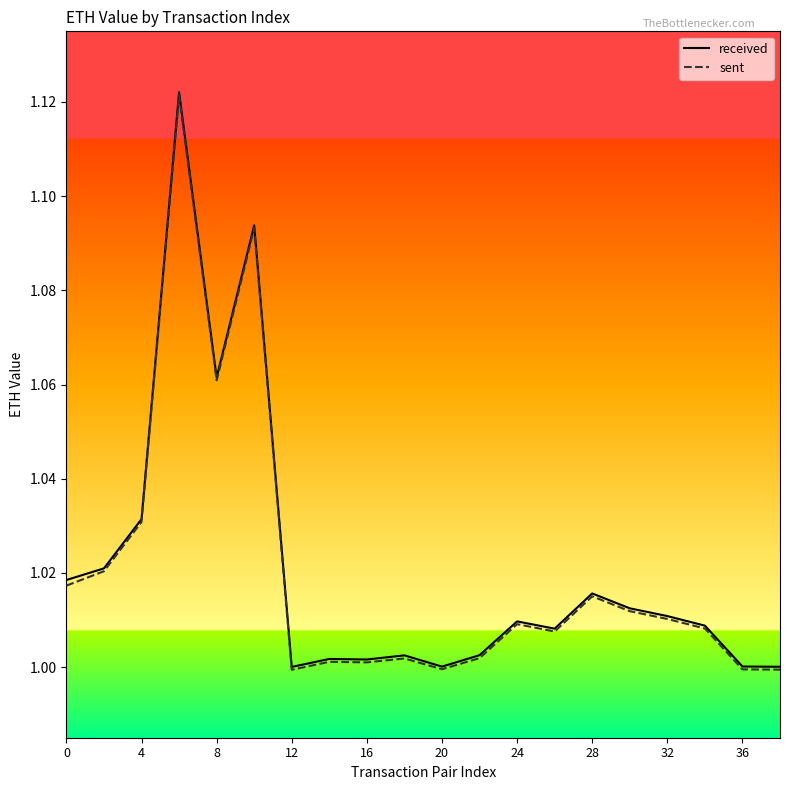

Is it true that sent equals 1.6 at 20?

False